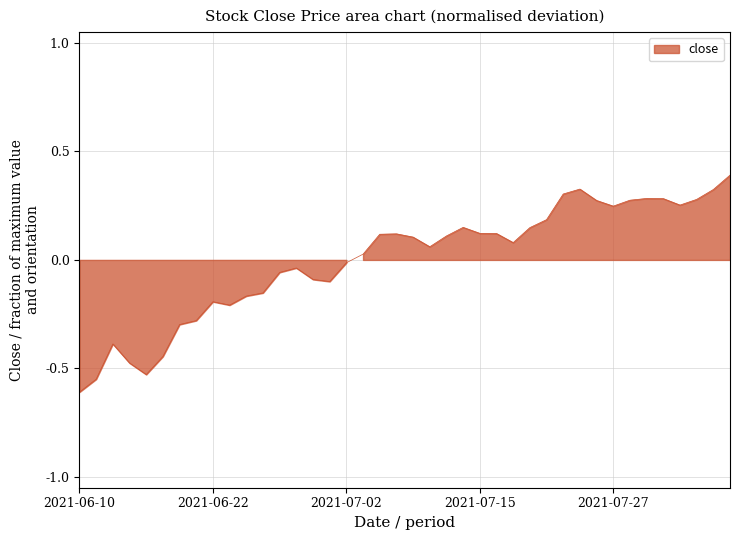

What is the smallest value displayed?

-0.6